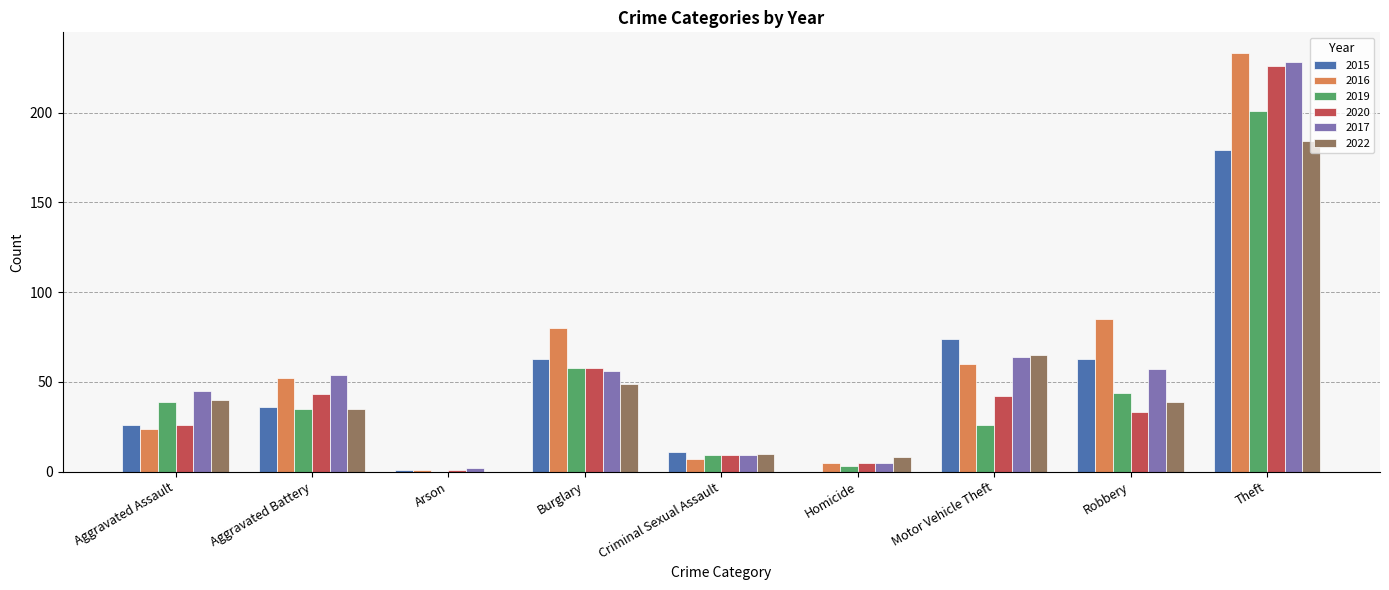

What is the sum of all 2015 values?

453